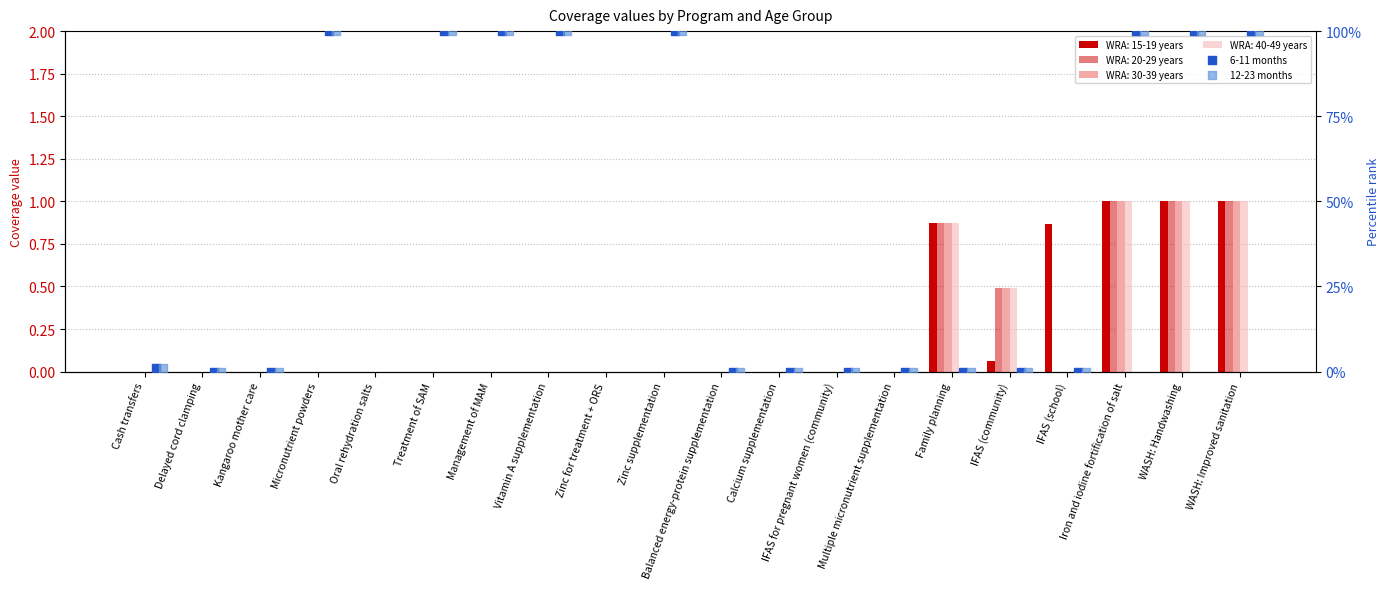

Which series has the largest total across all categories?

6-11 months